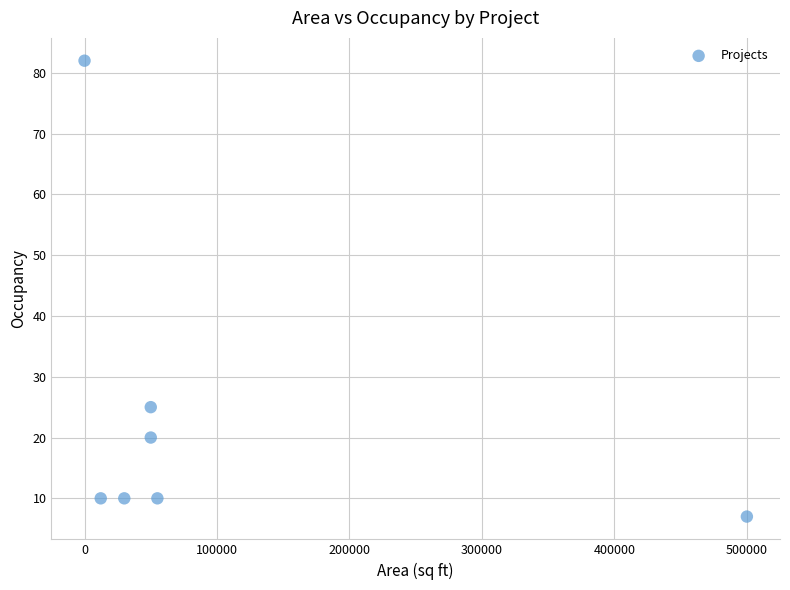

What Y value in the scatter plot is closest to 44?

25